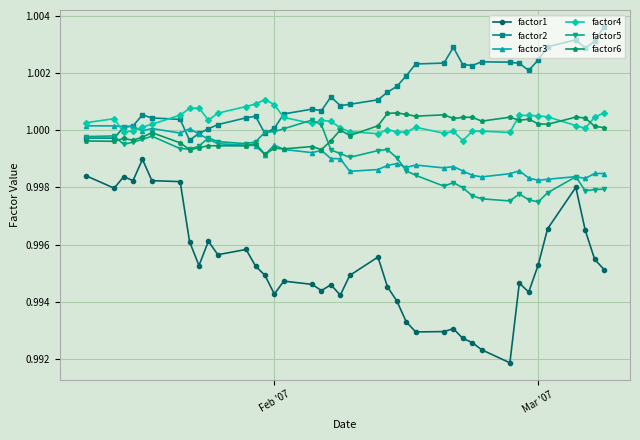

At how many categories does at least one series exceed 0?

40